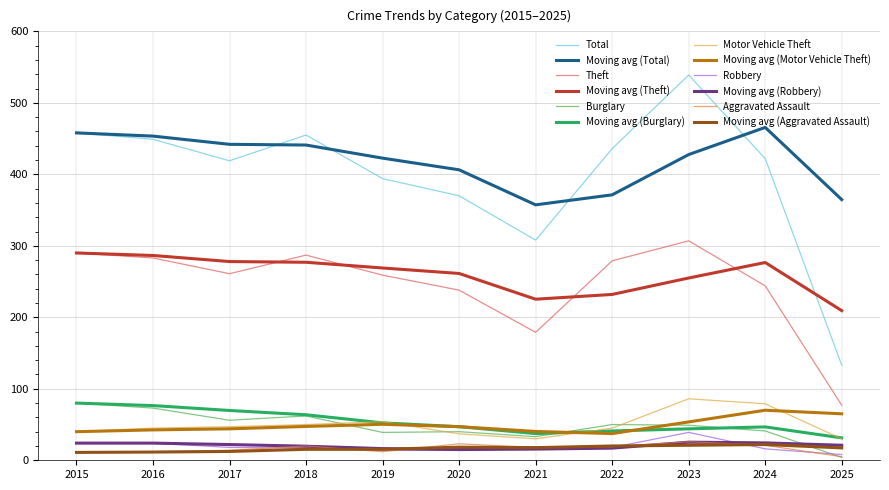

Is the value of Theft at 2019 greater than the value of Robbery at 2024?

Yes